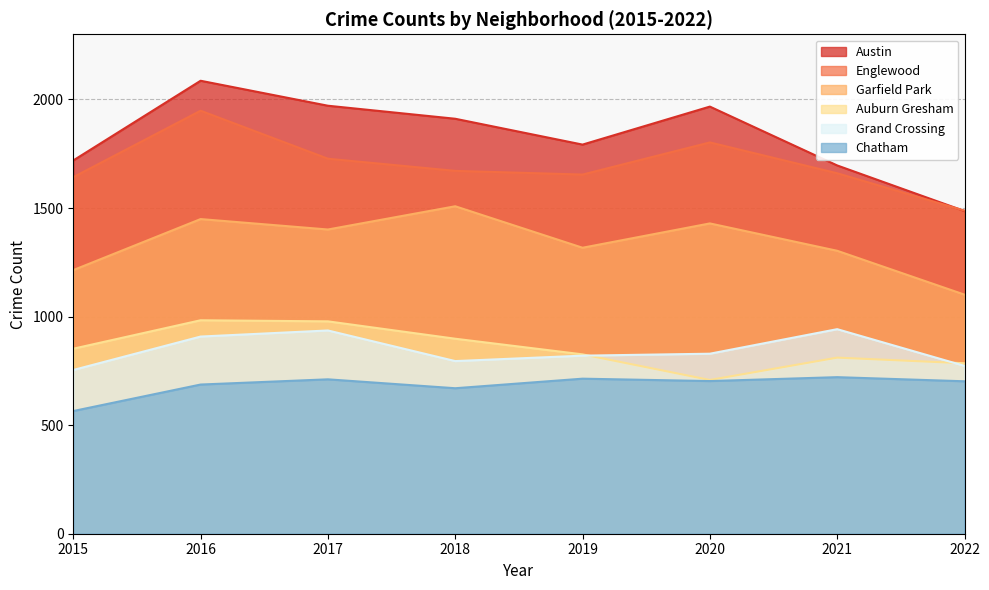

At which label does Austin first exceed 1911?

2016